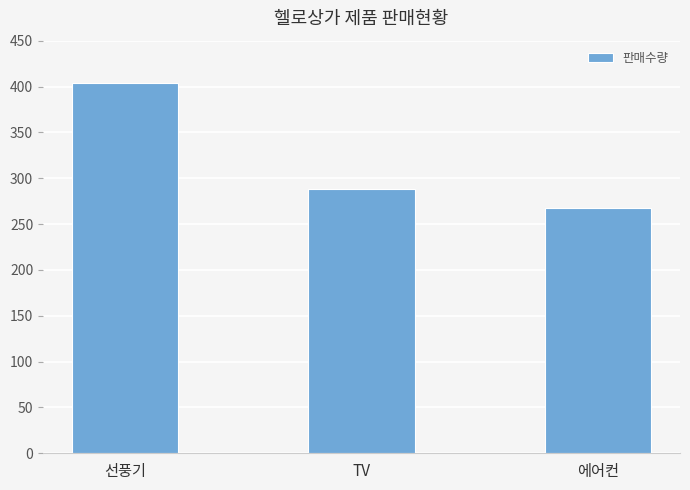

At which category does the chart reach its minimum across all series?

에어컨